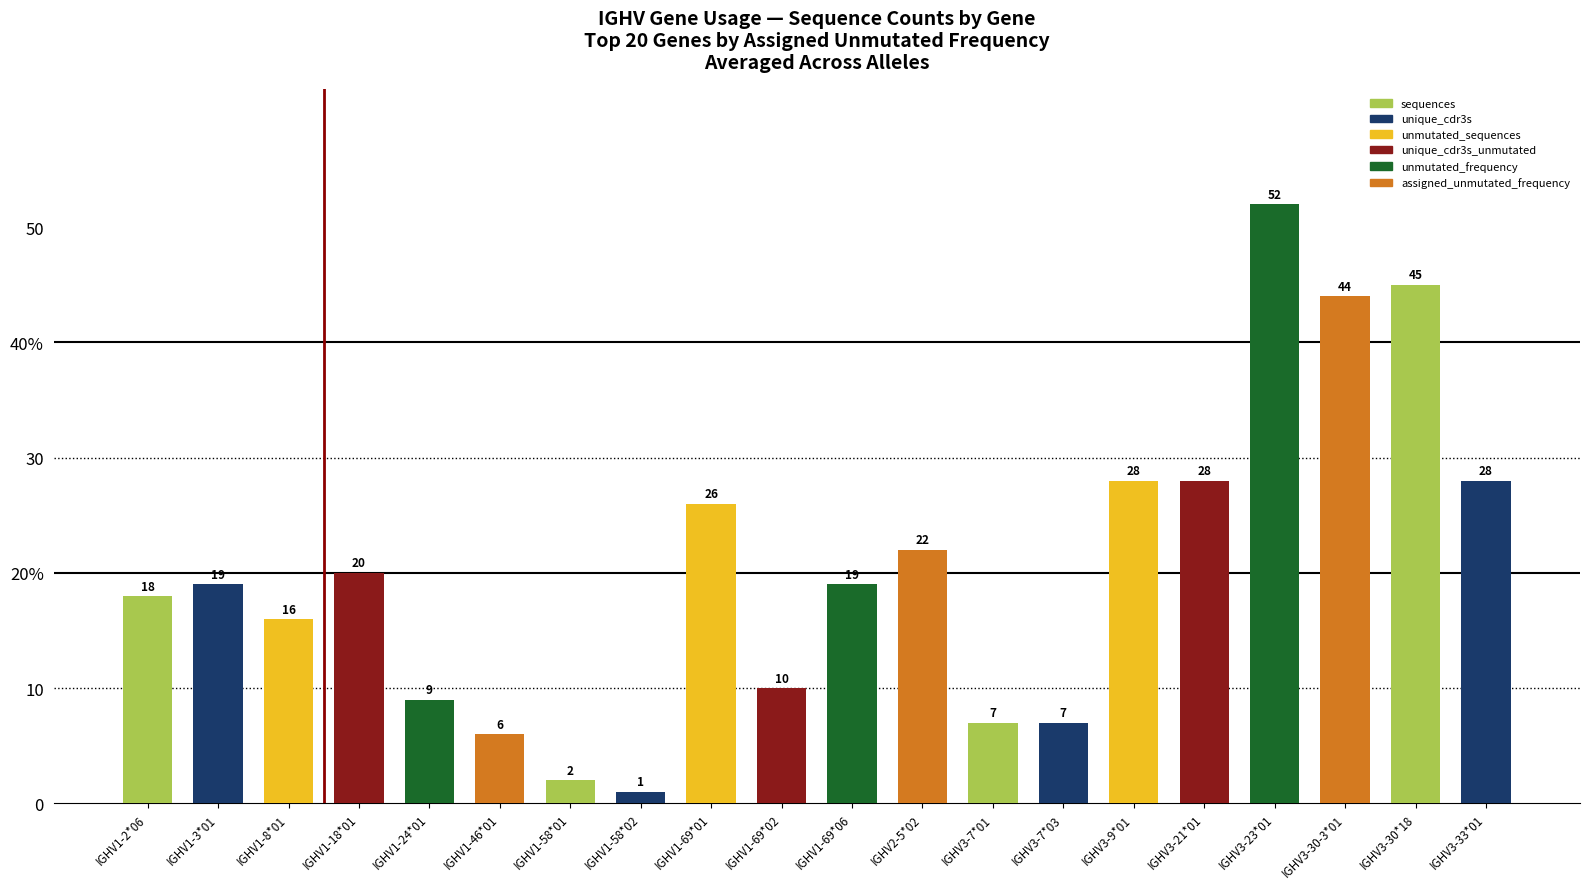

What is the smallest value displayed?

1